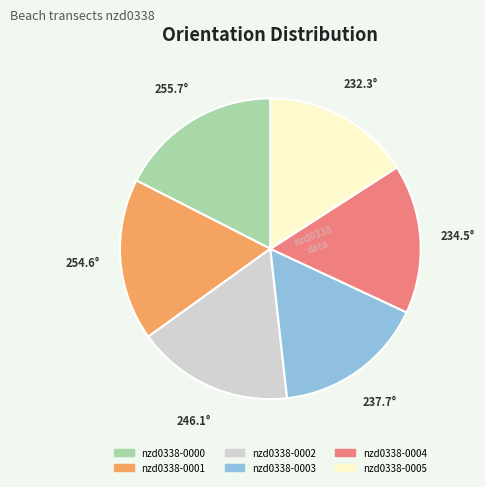

The nzd0338-0005 slice represents 16% of the pie. True or false?

True